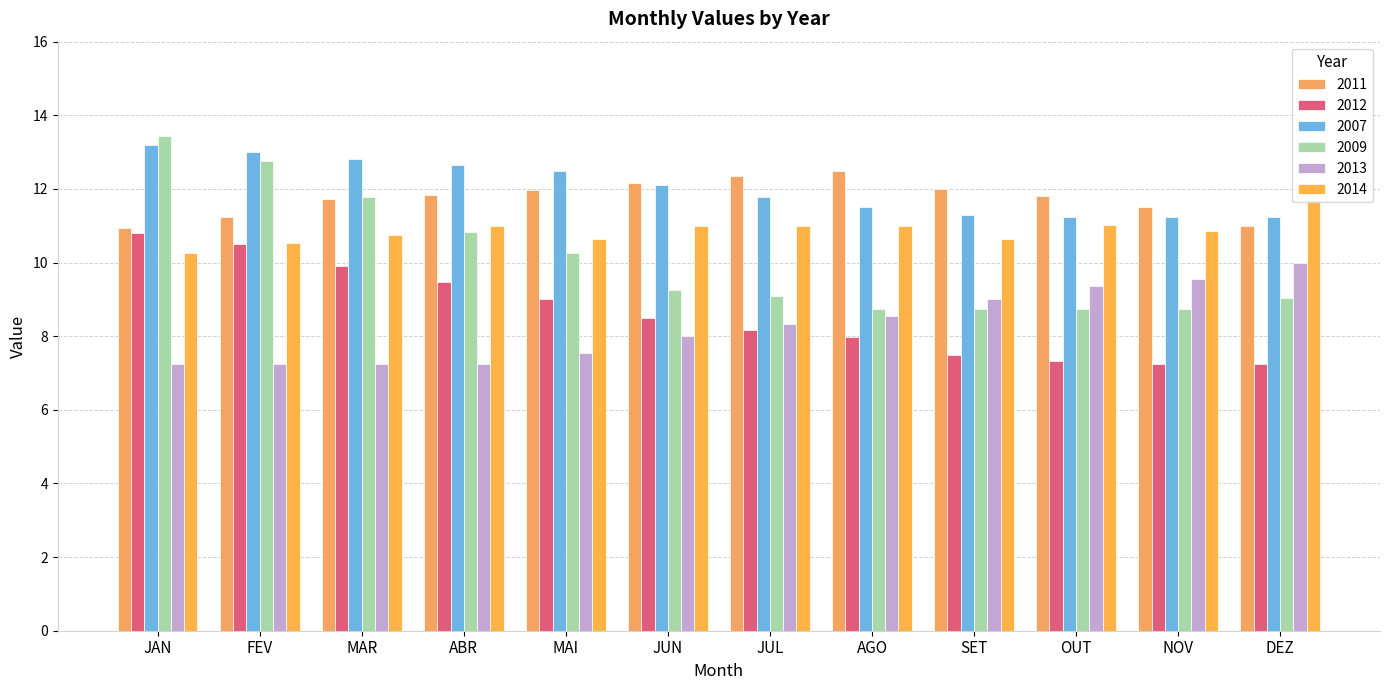

What is the average value of the 2007 series?

12.0